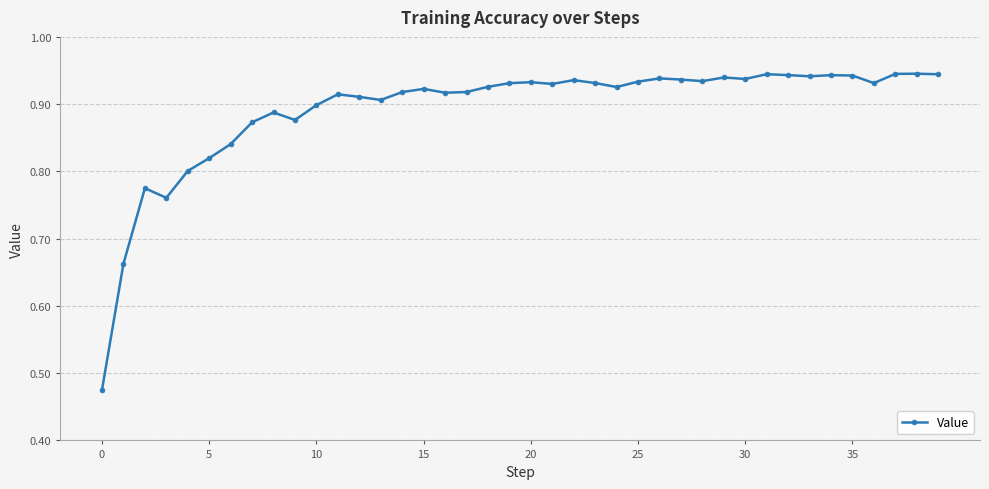

How many values are between 0 and 1?

40